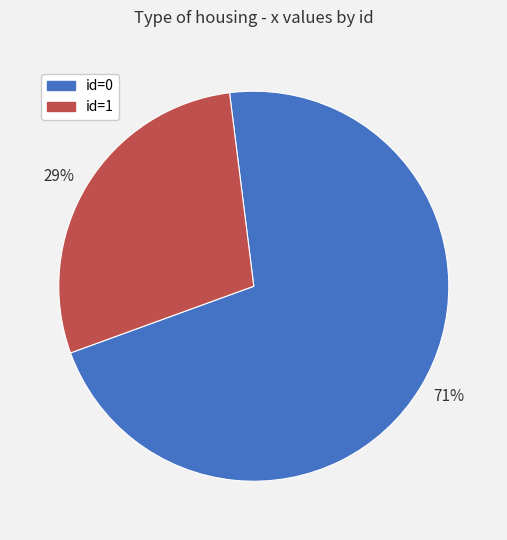

Rank the categories by value from highest to lowest.

71%, 29%